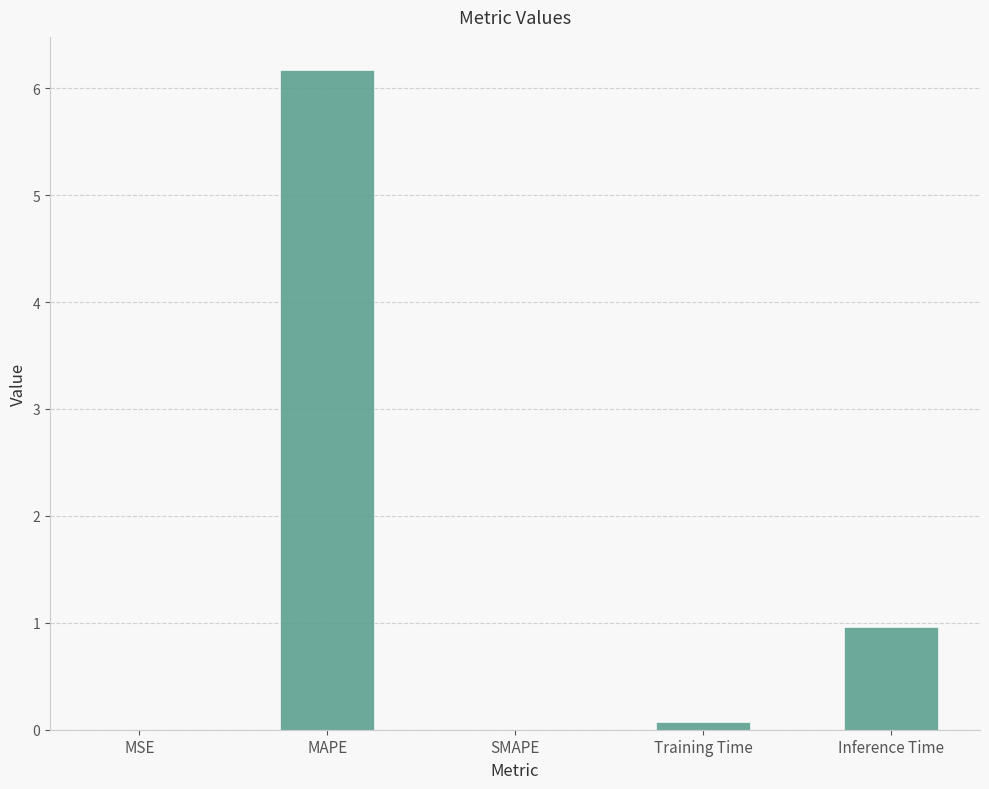

Count the number of data series in this chart.

1